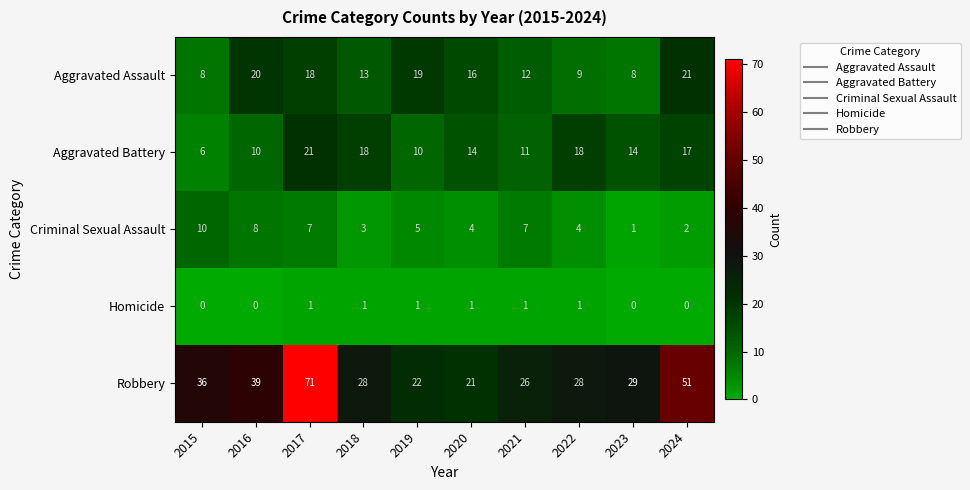

At which category is the sum across all series the highest?

2017